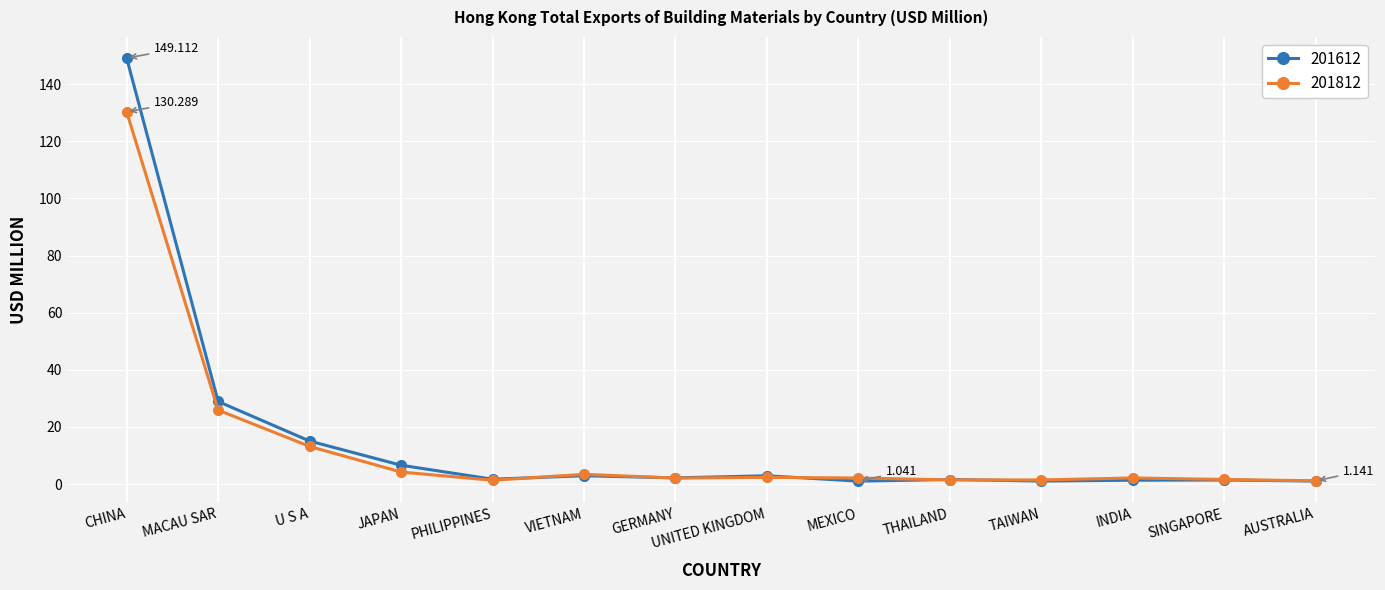

True or false: 201612 has a value of 1.0 at MEXICO.

True